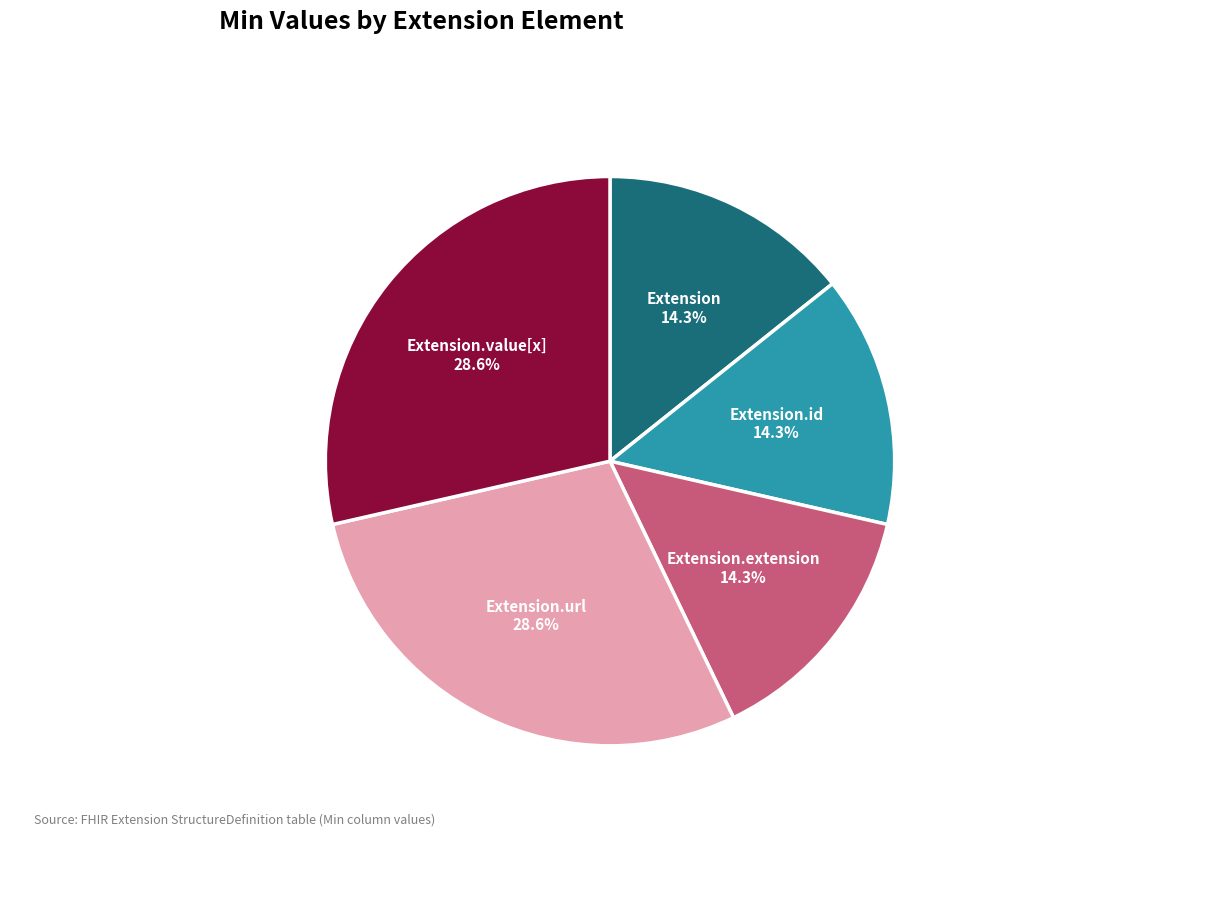

Does any single category account for the majority?

No